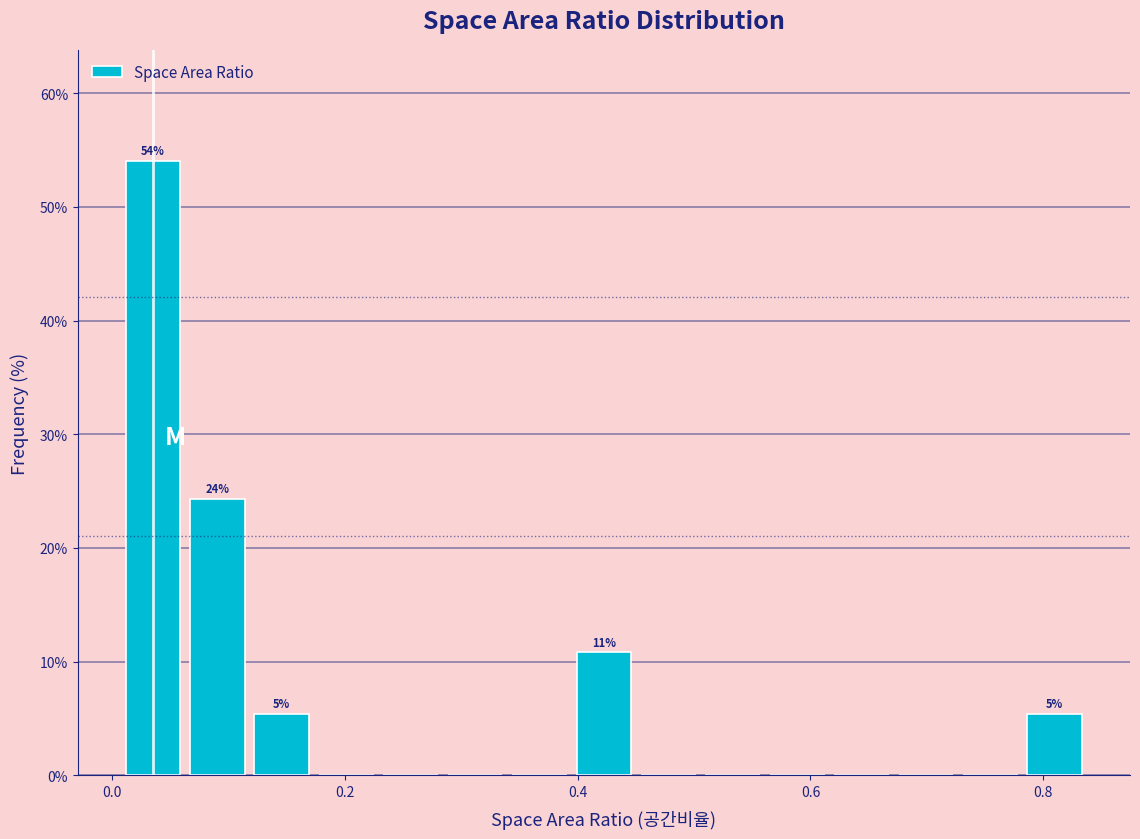

Around what value on the x-axis is the tallest bar? Give the approximate position of its centre, as read against the axis.

0.04